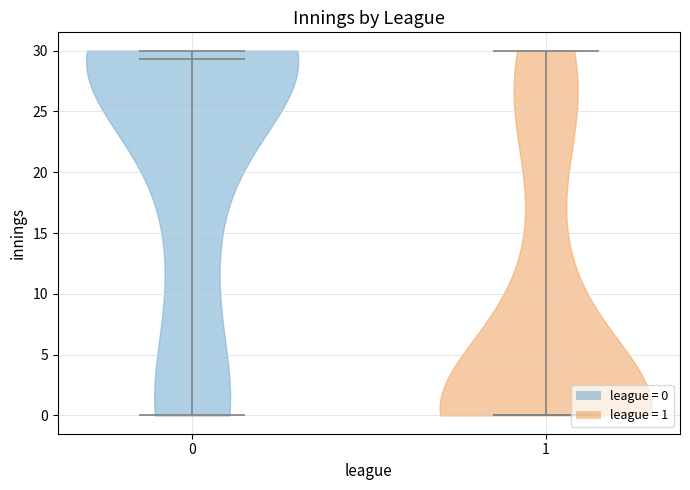

Reading left to right, read every violin against the y-axis: where its median line is, and the lowest and highest points it reaches. The values are not printed on the chart, so give them approximately, as read against the axis.

0: median line 29.5, lowest point 0.0, highest point 30.0
1: median line 0.0, lowest point 0.0, highest point 30.0